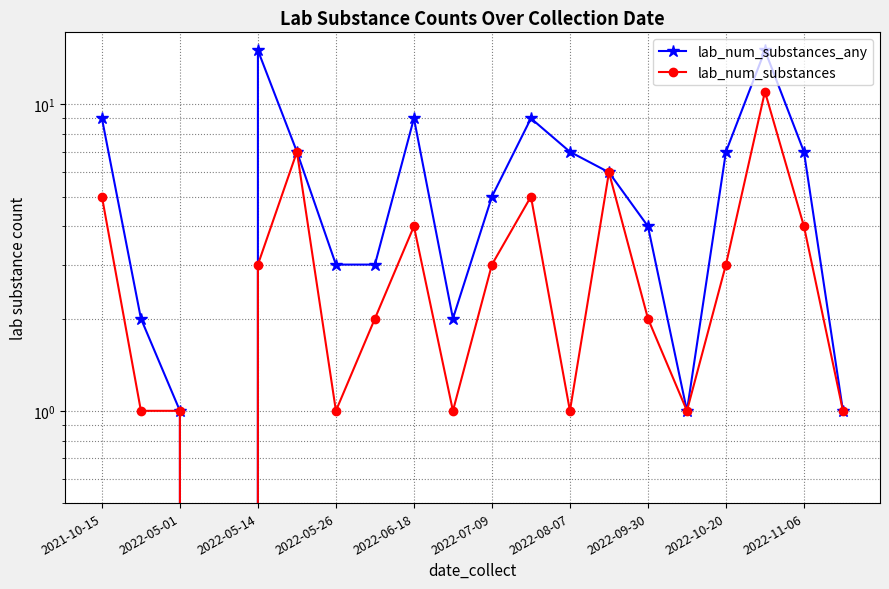

True or false: lab_num_substances_any and lab_num_substances intersect in this chart.

False